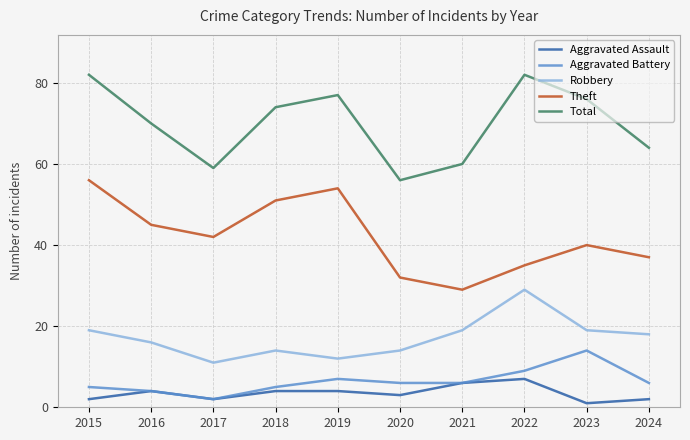

What is the minimum value shown in the chart?

1